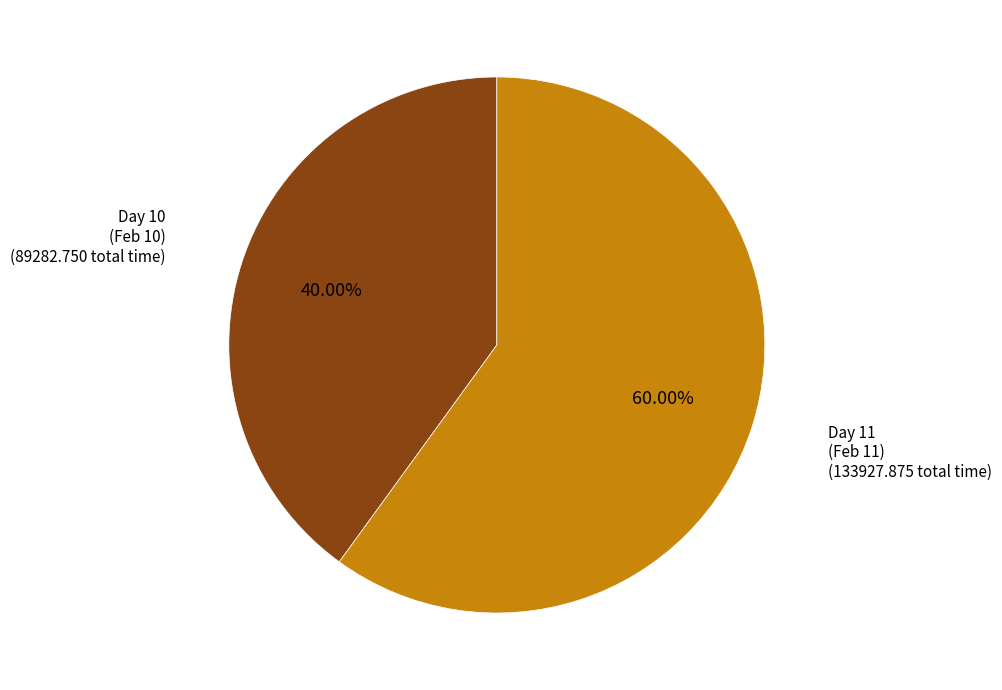

Is there a majority slice in this chart?

Yes